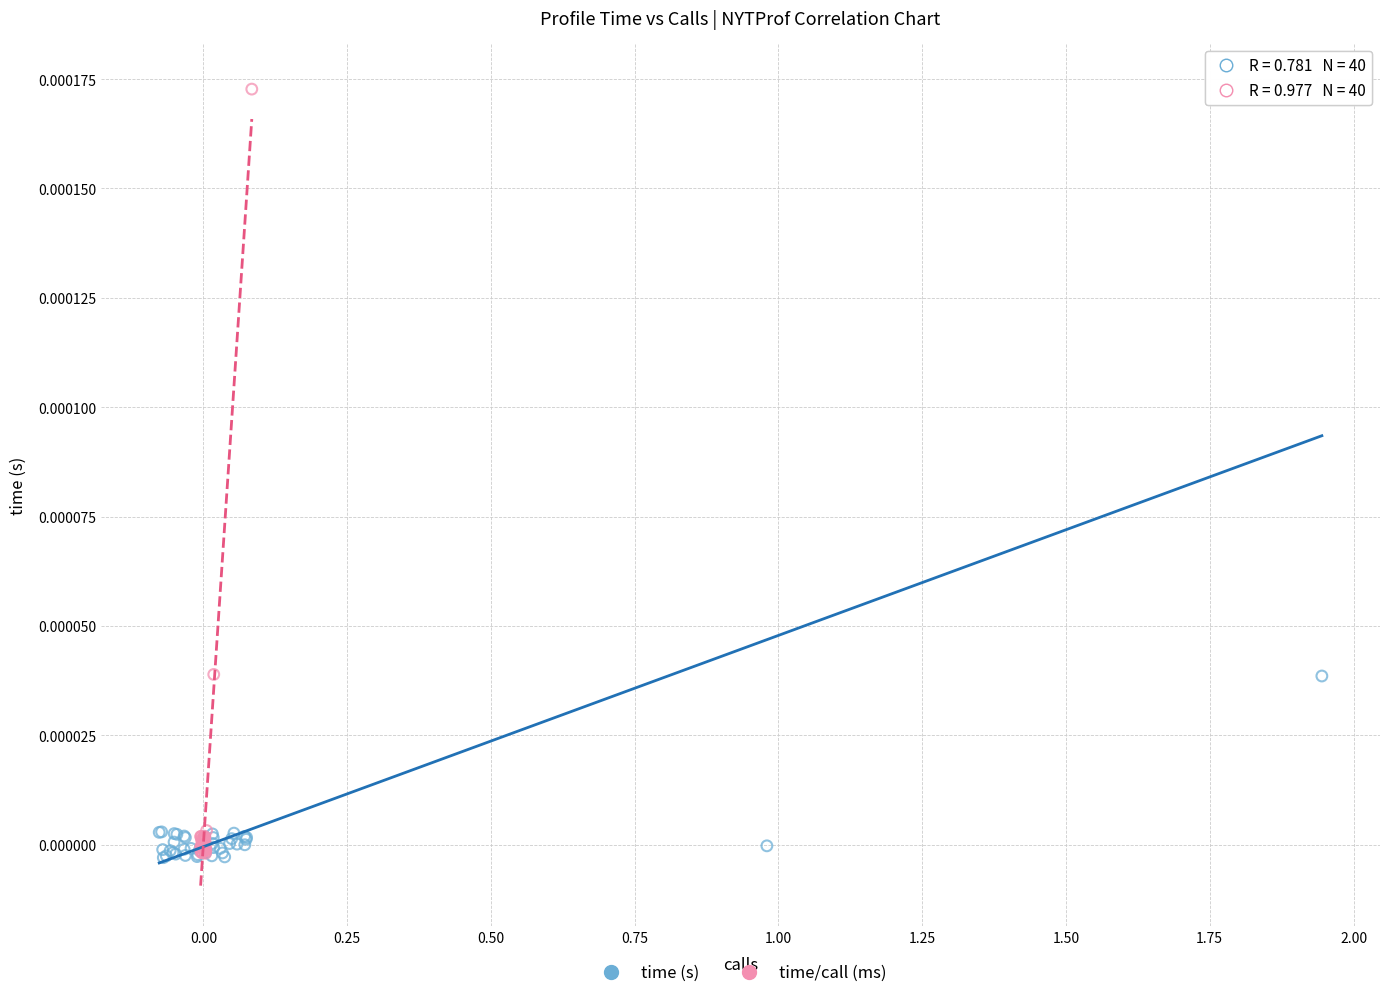

Which series has the largest Y range (max minus min)?

time (s)